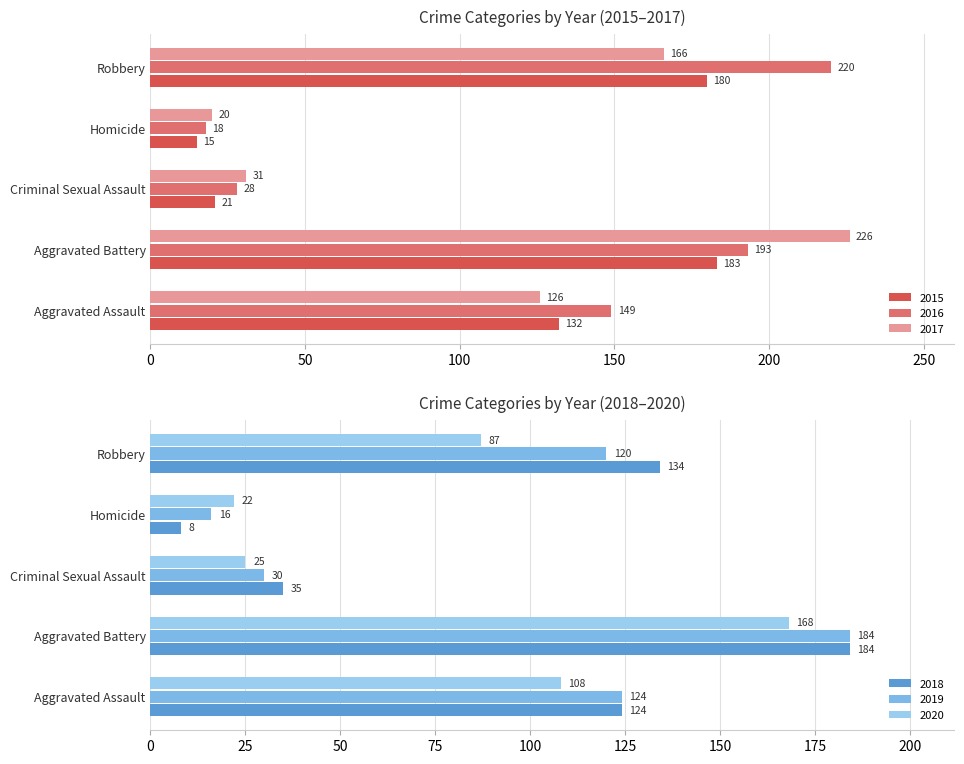

Reading right to left, transcribe all the data shown in this chart.

2015: 180	15	21	183	132
2016: 220	18	28	193	149
2017: 166	20	31	226	126
2018: 134	8	35	184	124
2019: 120	16	30	184	124
2020: 87	22	25	168	108